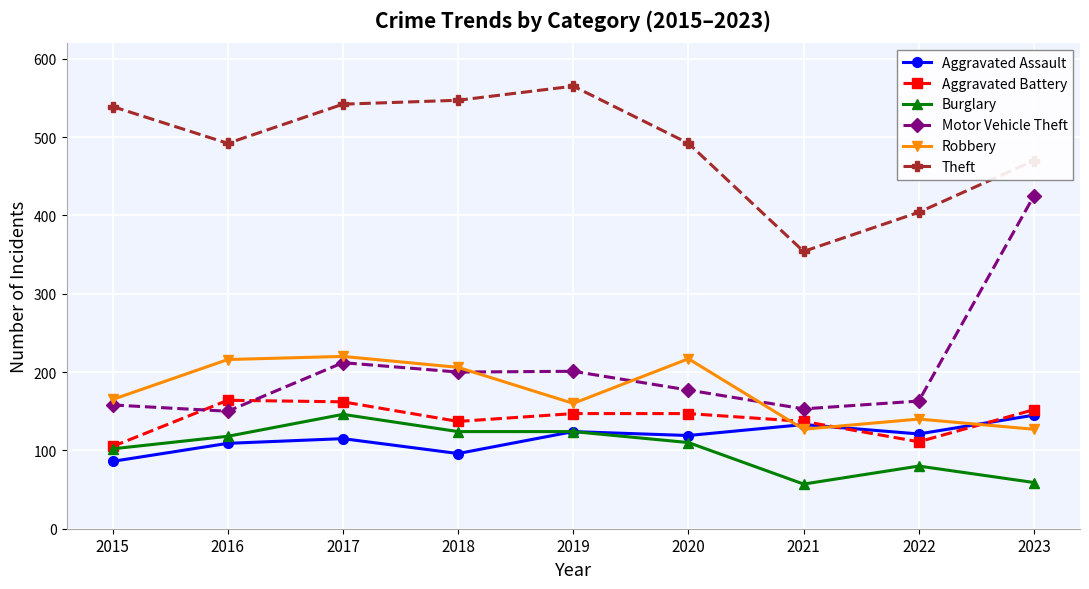

True or false: Burglary and Theft cross at least once.

False